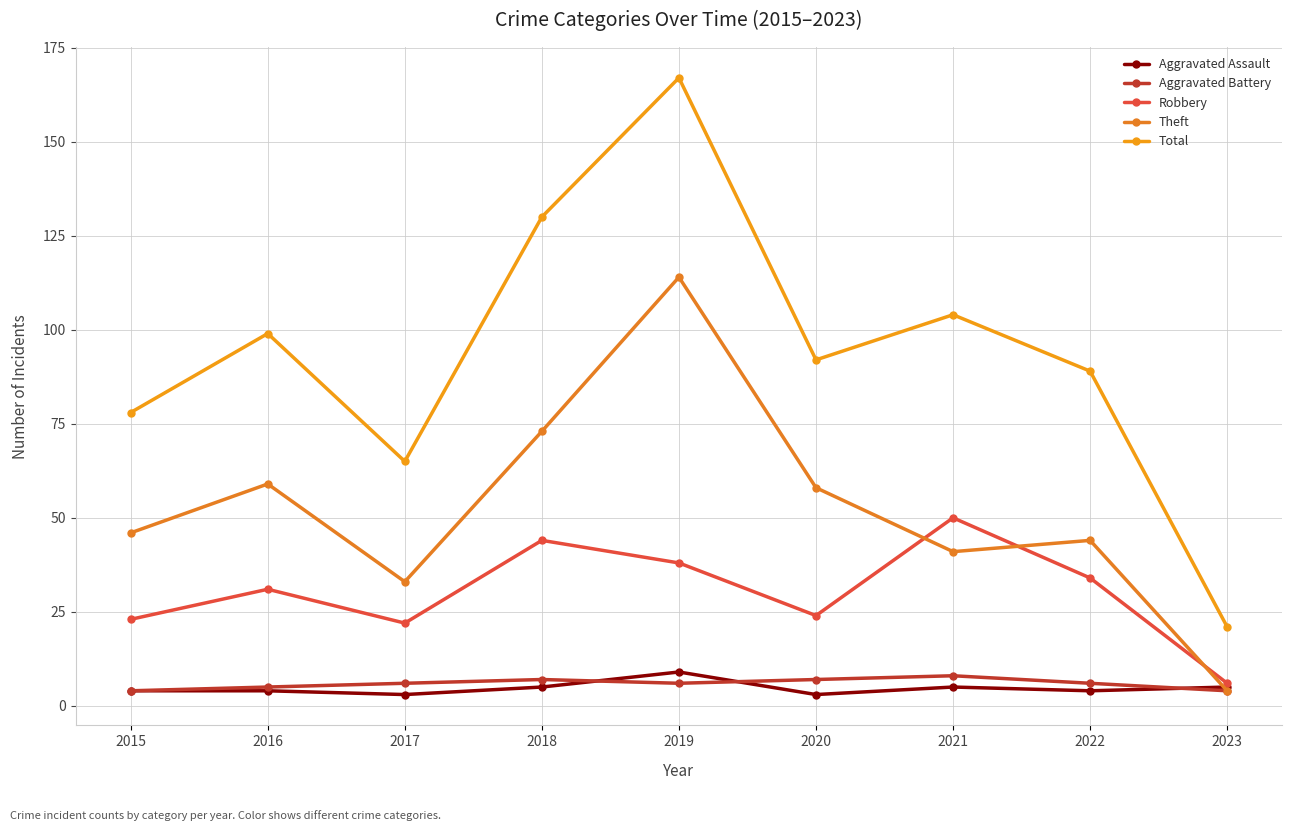

Reading right to left, extract all data points from this chart.

Aggravated Assault: 5	4	5	3	9	5	3	4	4
Aggravated Battery: 4	6	8	7	6	7	6	5	4
Robbery: 6	34	50	24	38	44	22	31	23
Theft: 4	44	41	58	114	73	33	59	46
Total: 21	89	104	92	167	130	65	99	78